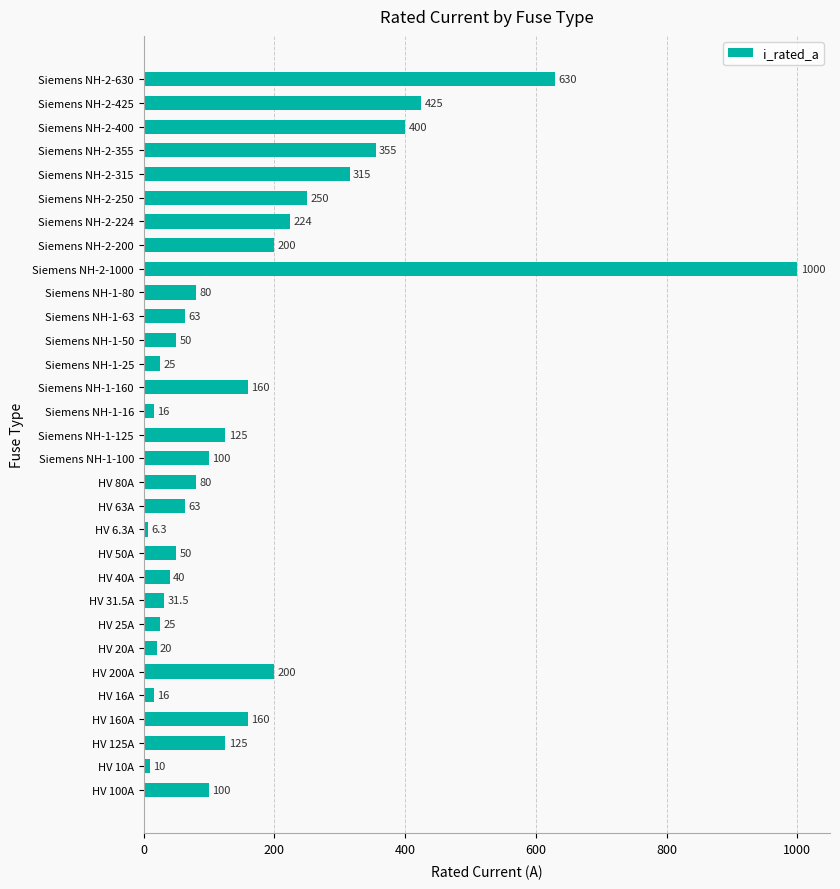

The value at Siemens NH-2-250 is 250.0. True or false?

True